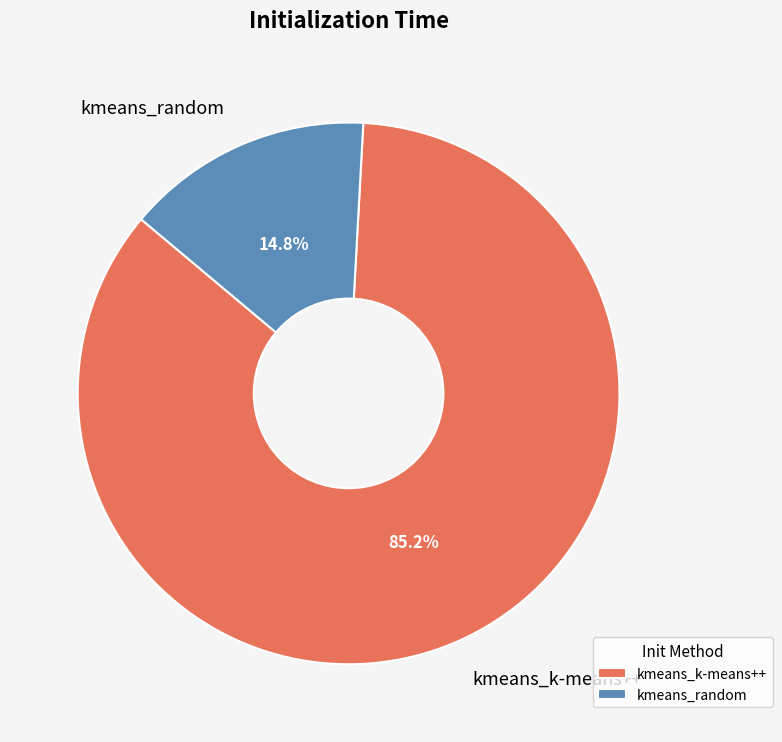

Does kmeans_k-means++ represent more than half of the total?

Yes